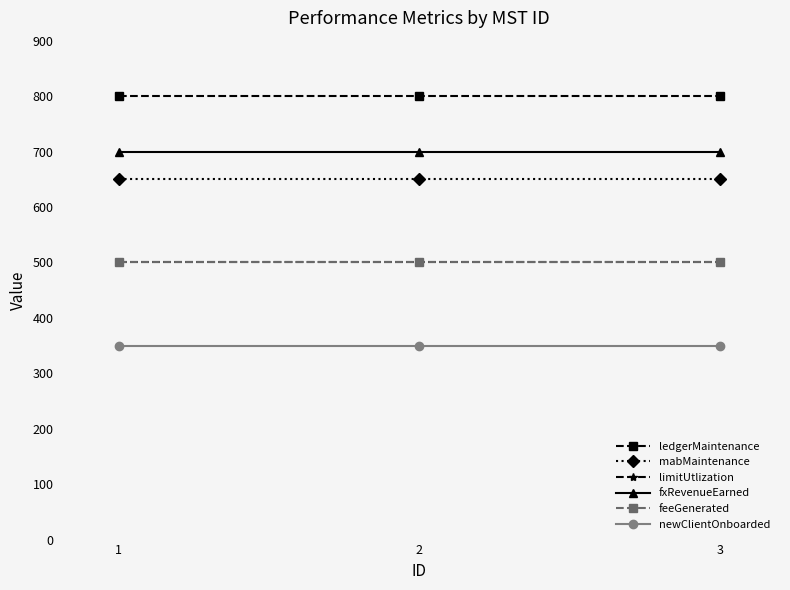

The mabMaintenance series shows 269 at 1. True or false?

False